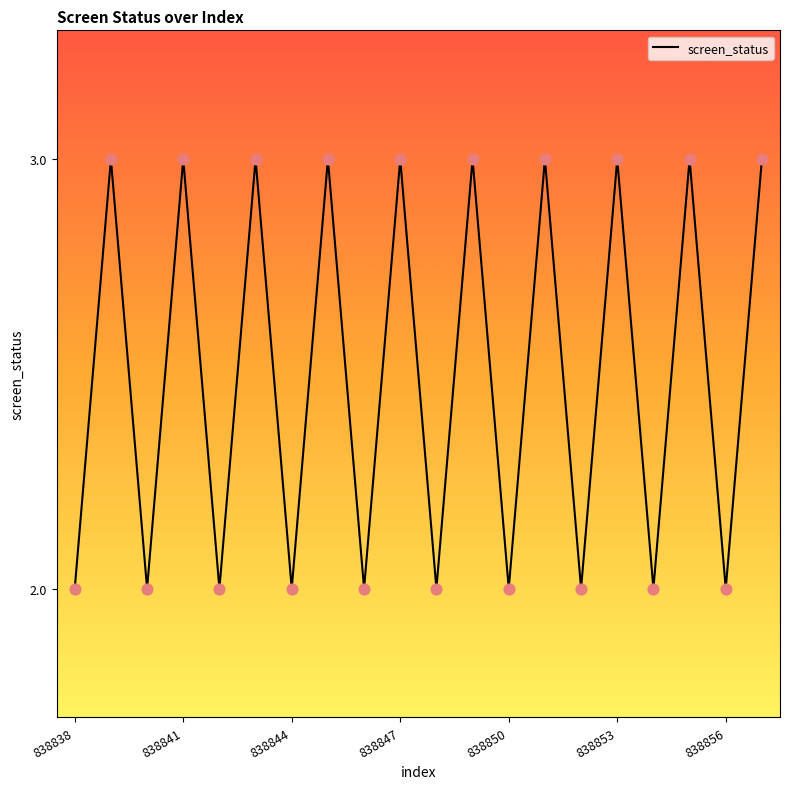

What is the maximum value shown in the chart?

3